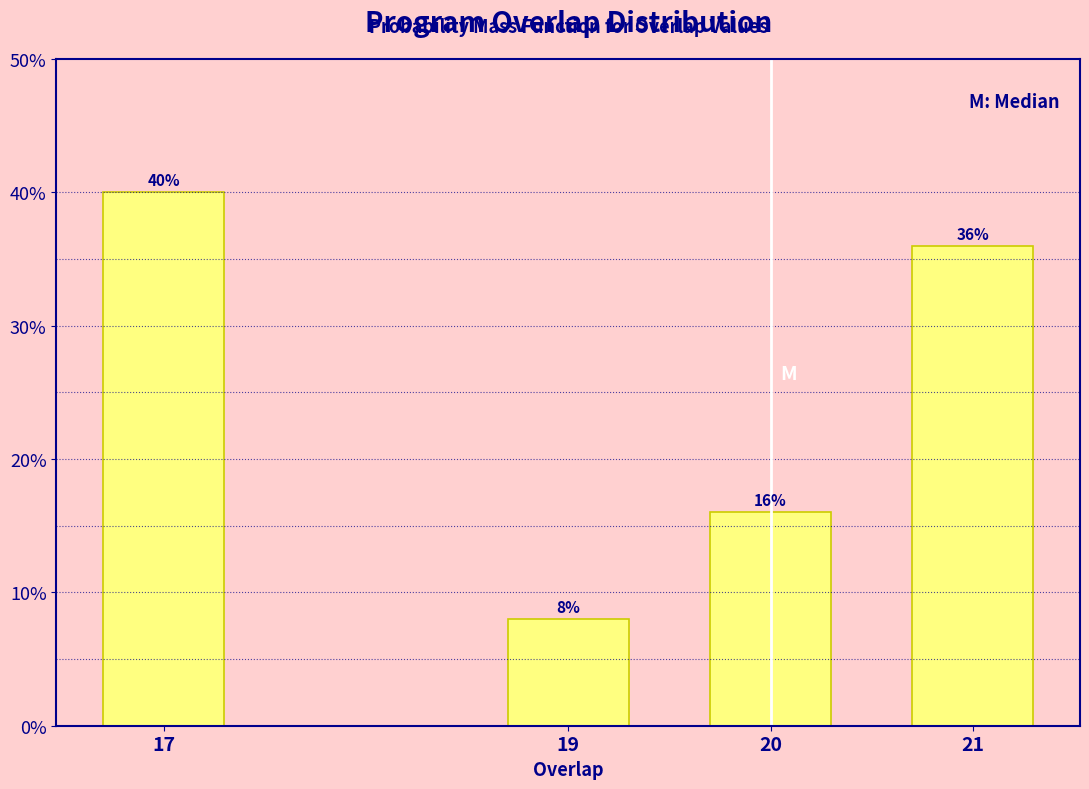

Reading right to left, list all the values displayed in this chart.

36	16	8	40